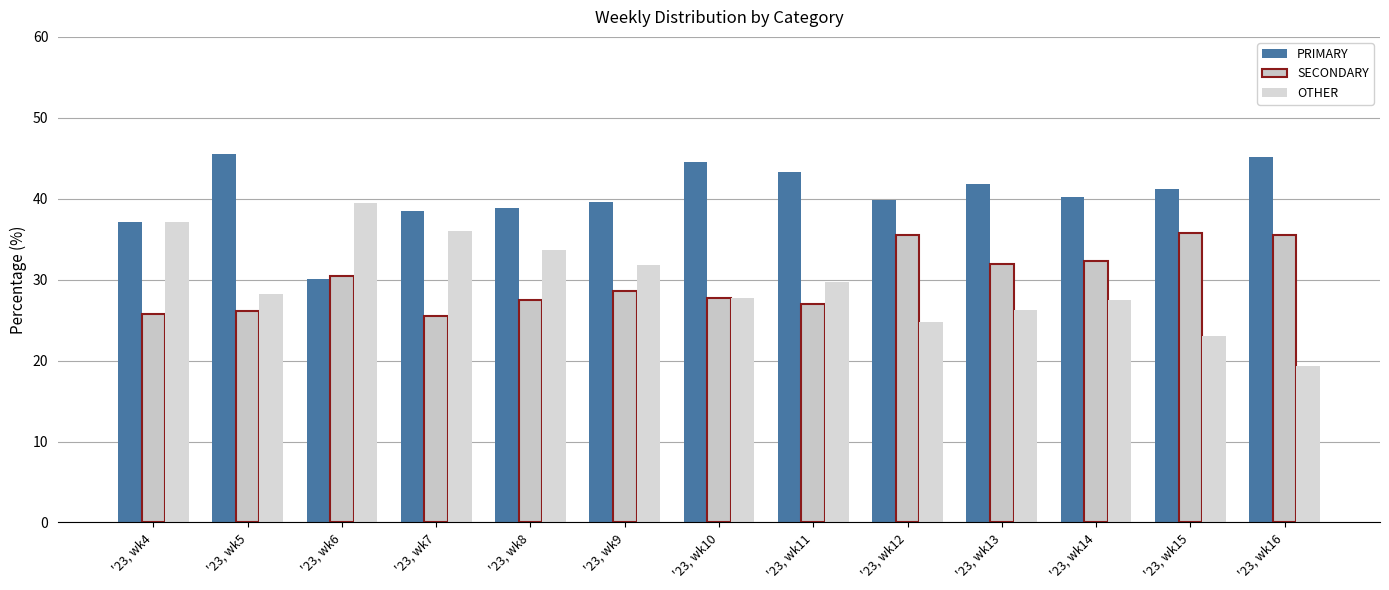

At which category is the sum across all series the highest?

'23, wk4